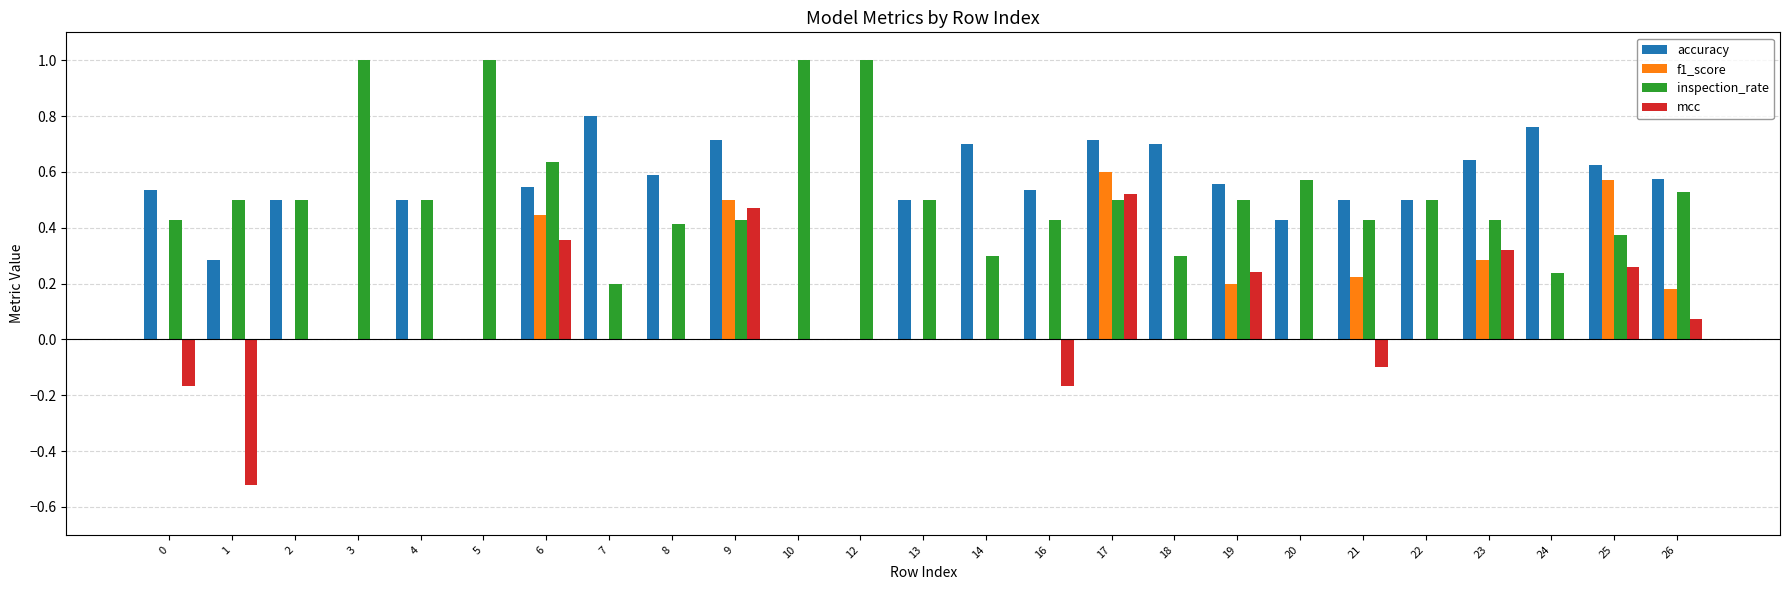

What is the total value across all series at 13?

1.0